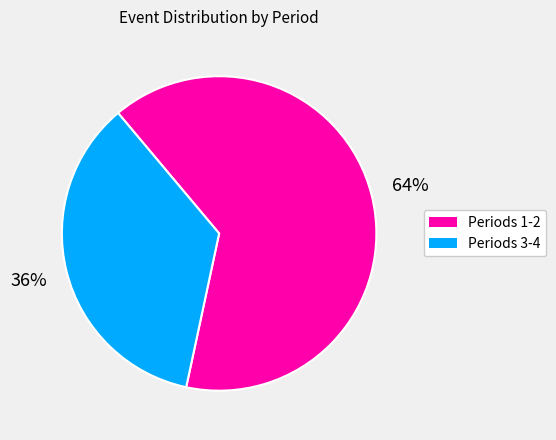

To the nearest percent, what is the average slice percentage?

50%